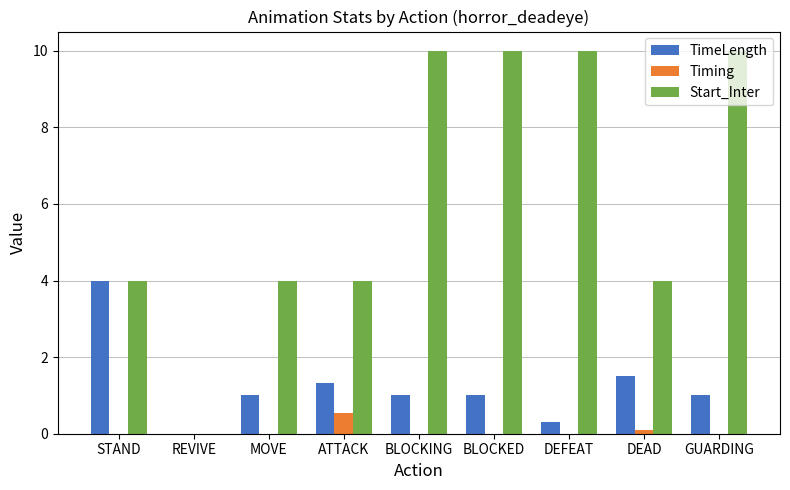

Which series has the widest spread of values?

Start_Inter